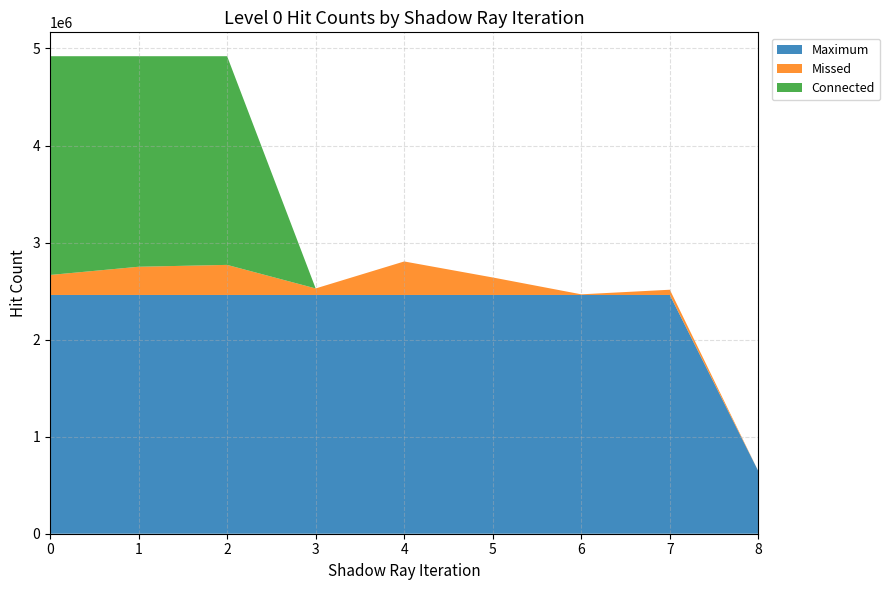

Reading left to right, what are all the values shown in this chart?

Maximum: 0=2460000	1=2460000	2=2460000	3=2460000	4=2460000	5=2460000	6=2460000	7=2460000	8=643536
Missed: 0=206010	1=290728	2=309960	3=67284	4=345269	5=180178	6=6578	7=53983	8=0
Connected: 0=2253990	1=2169272	2=2150040	3=0	4=0	5=0	6=0	7=0	8=0